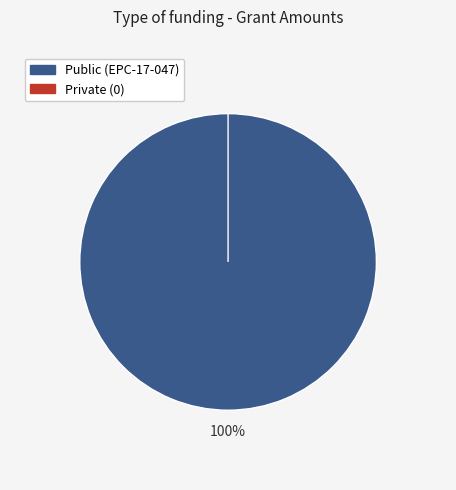

To the nearest percent, what is the average slice percentage?

50%